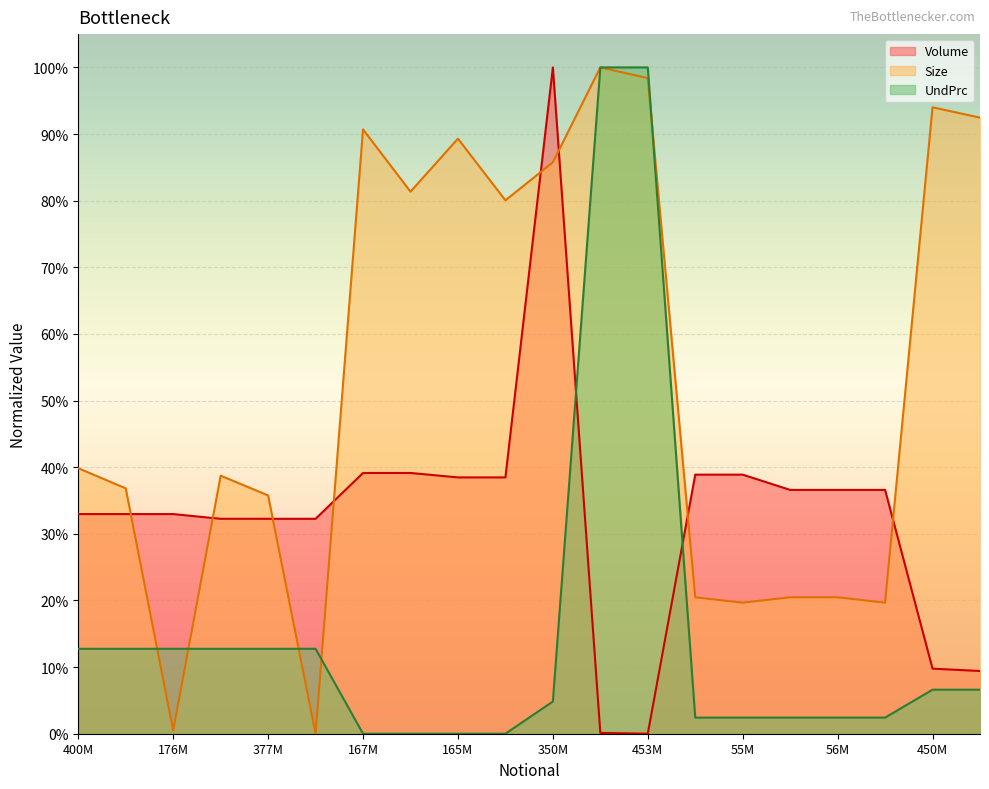

At which category does Size reach its first local valley?

176M